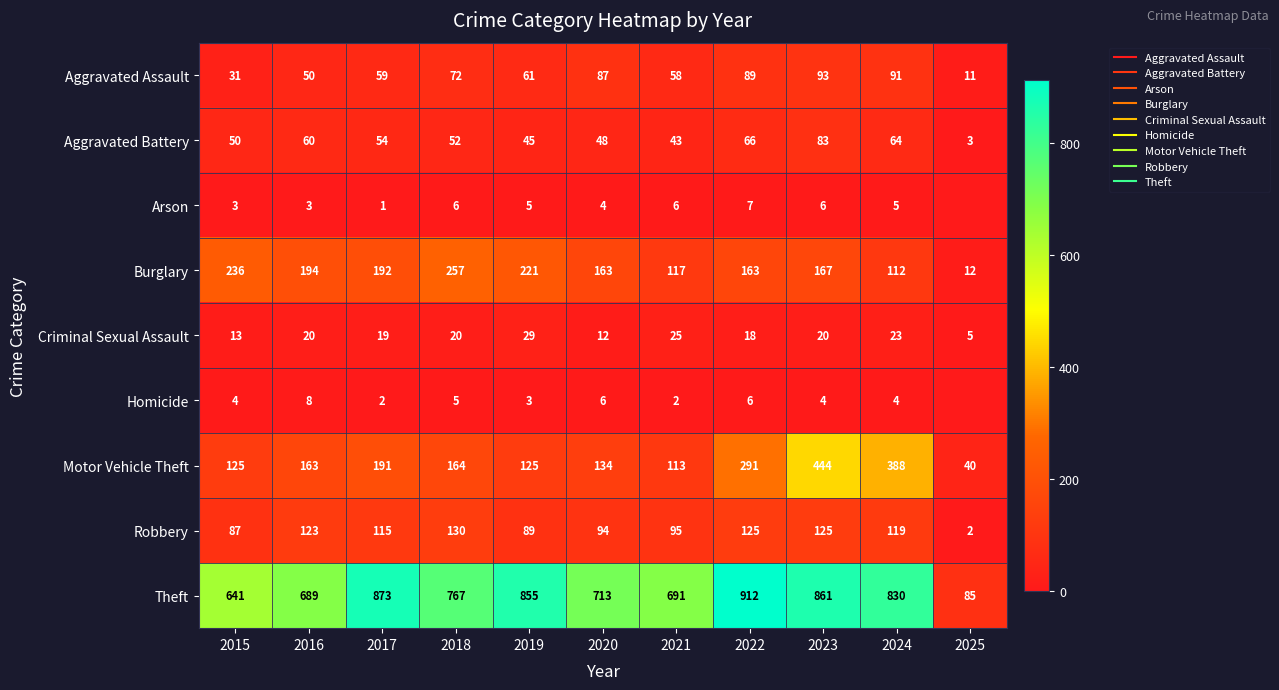

What is the sum of all Aggravated Assault values?

702